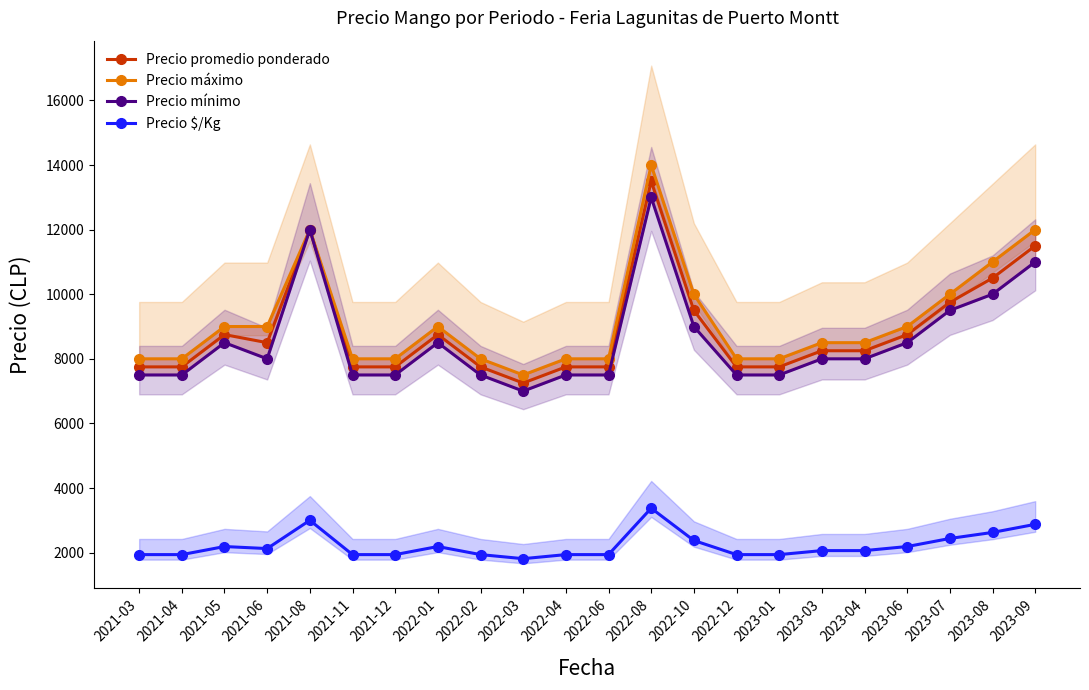

Which has a higher value, 2023-01 or 2023-06?

2023-06